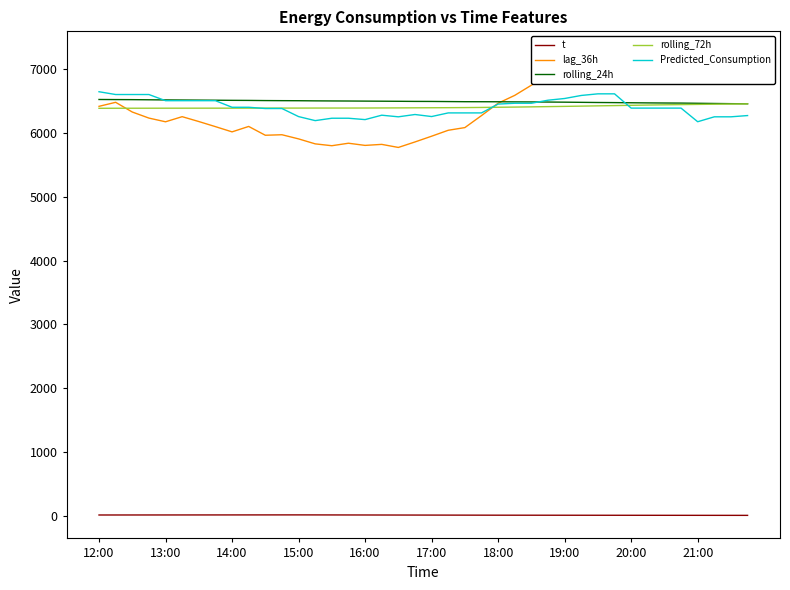

True or false: rolling_72h has more than 2 interior local peaks.

False